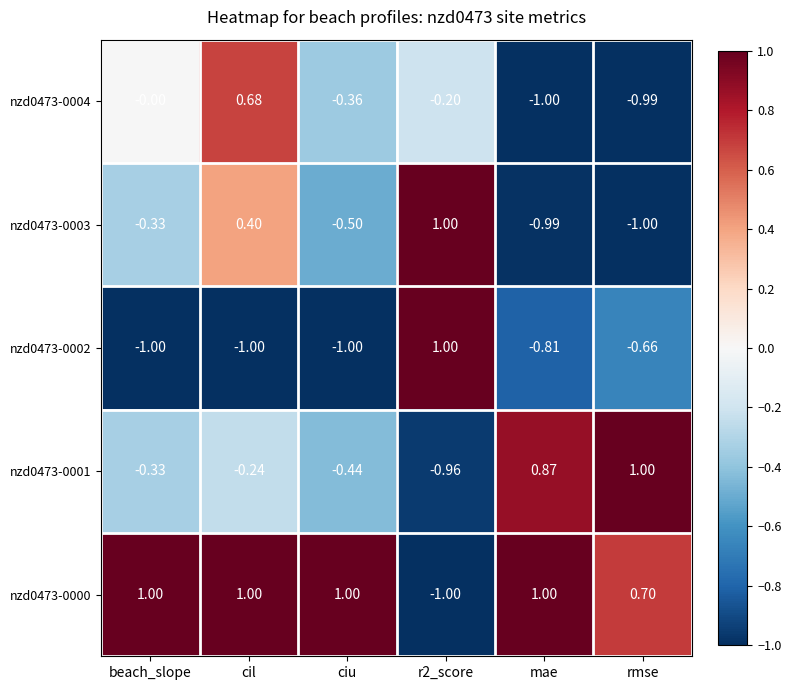

At which category is the sum across all series the highest?

cil